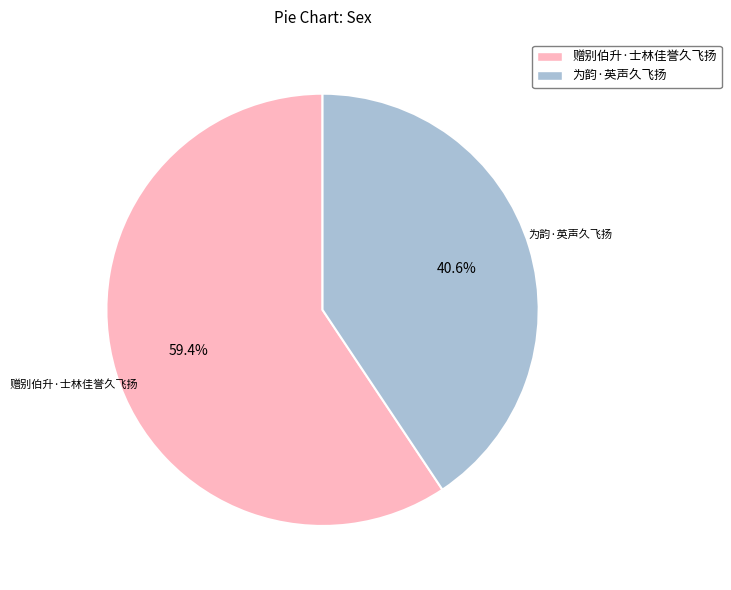

Rank the categories by value from highest to lowest.

赠别伯升·士林佳誉久飞扬, 为韵·英声久飞扬